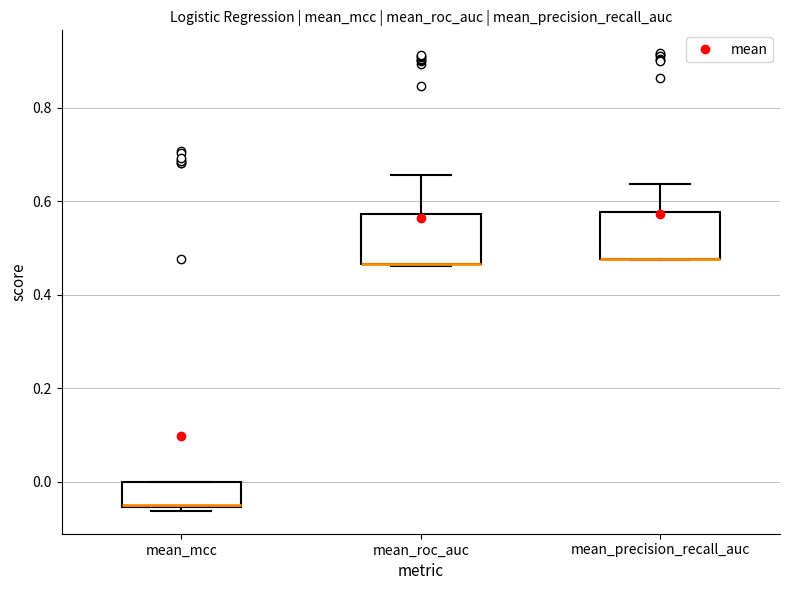

Where does the upper whisker of the box for mean_precision_recall_auc end on the y-axis? The values are not printed on the chart, so give them approximately, as read against the axis.

0.64